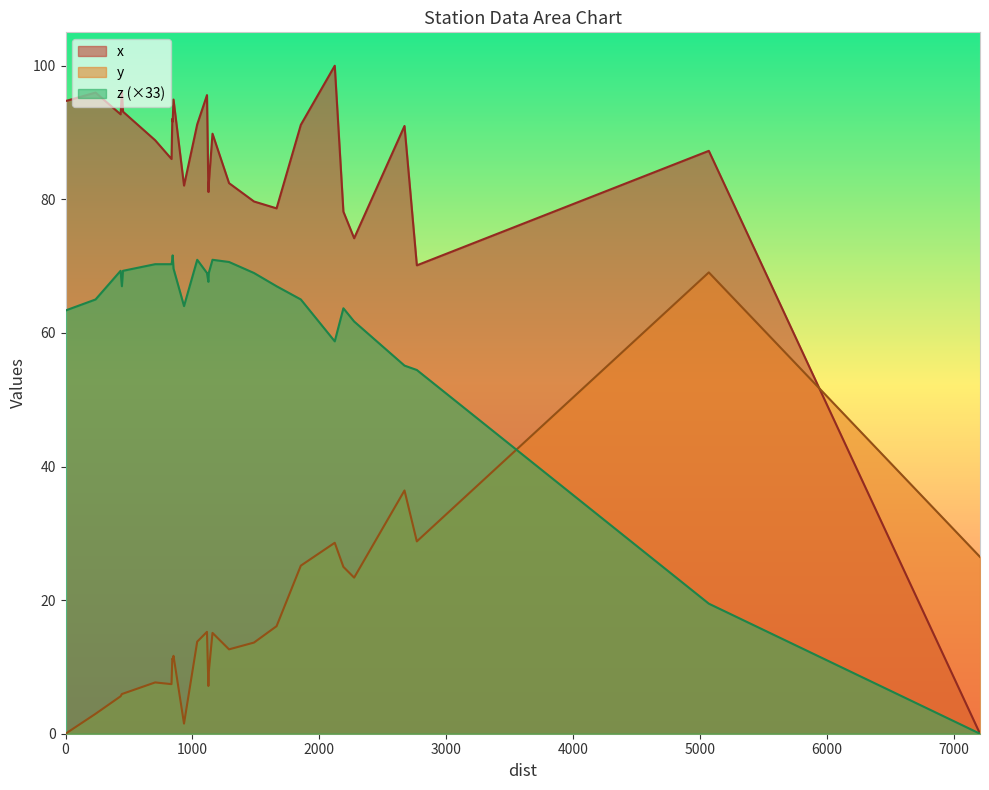

Reading left to right, list all the values displayed in this chart.

x: 94.7	96.0	92.7	96.0	93.1	88.8	86.0	92.0	91.6	94.9	82.1	91.2	95.6	81.1	82.4	89.8	82.4	79.7	78.7	91.2	100.0	78.2	74.2	91.0	70.1	87.3	0.0
y: 0.0	3.0	5.6	5.9	6.0	7.7	7.4	11.2	11.2	11.7	1.5	13.8	15.3	7.1	9.2	15.1	12.6	13.6	16.1	25.2	28.6	25.0	23.4	36.4	28.8	69.1	26.5
z: 63.4	65.0	69.3	67.0	69.3	70.3	70.3	71.0	71.6	69.6	64.0	71.0	69.0	67.6	69.0	71.0	70.6	69.0	67.0	65.0	58.7	63.7	61.7	55.1	54.4	19.5	0.0